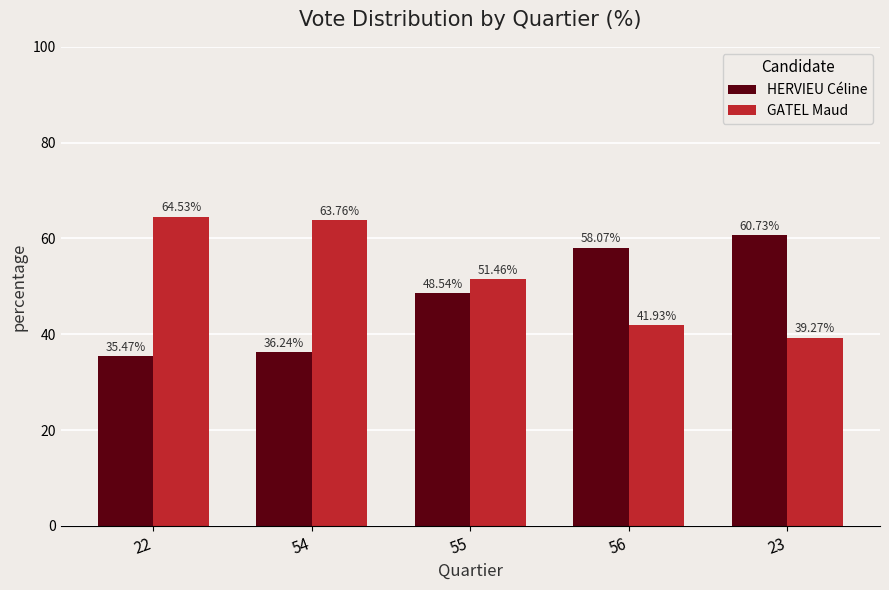

The value of GATEL Maud at 54 is 101.5. True or false?

False